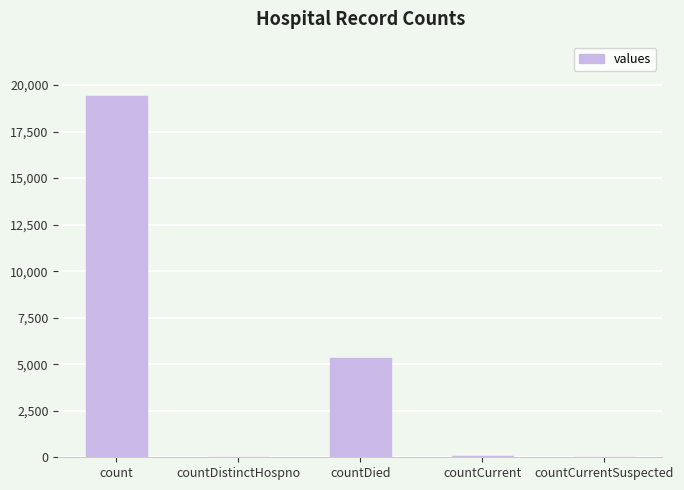

At which category does the chart reach its peak across all series?

count